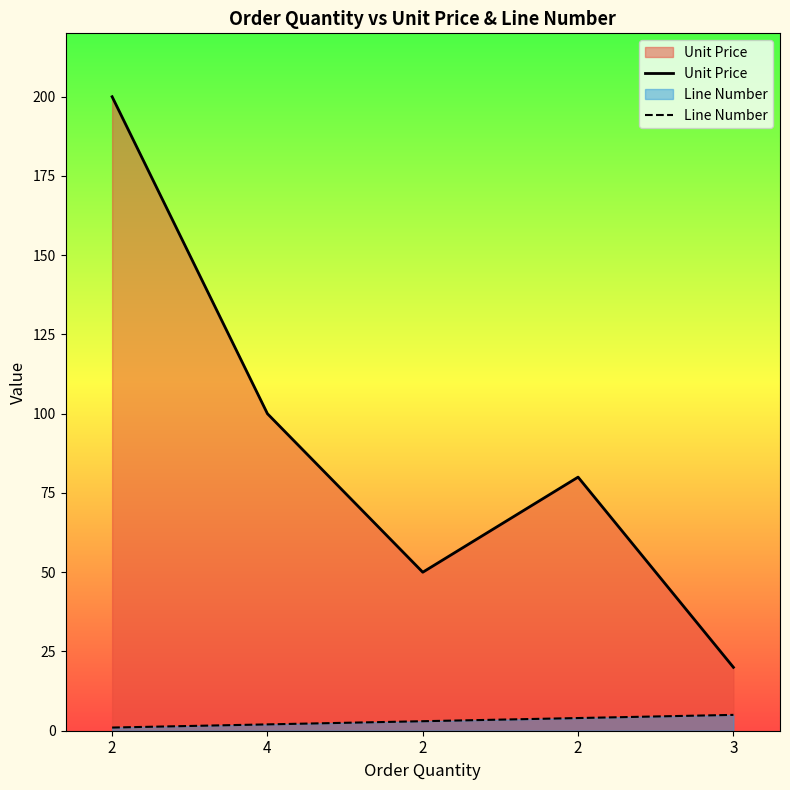

True or false: Unit Price and Line Number intersect in this chart.

False